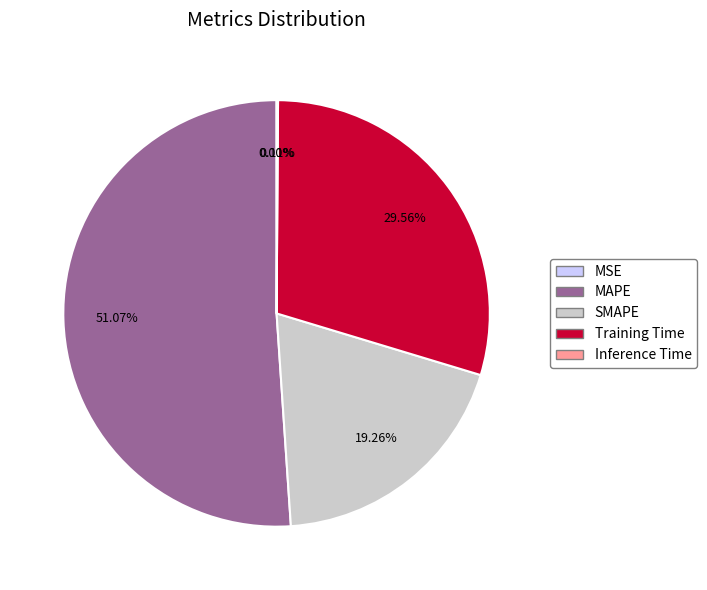

To the nearest percent, what is the average slice percentage?

20%